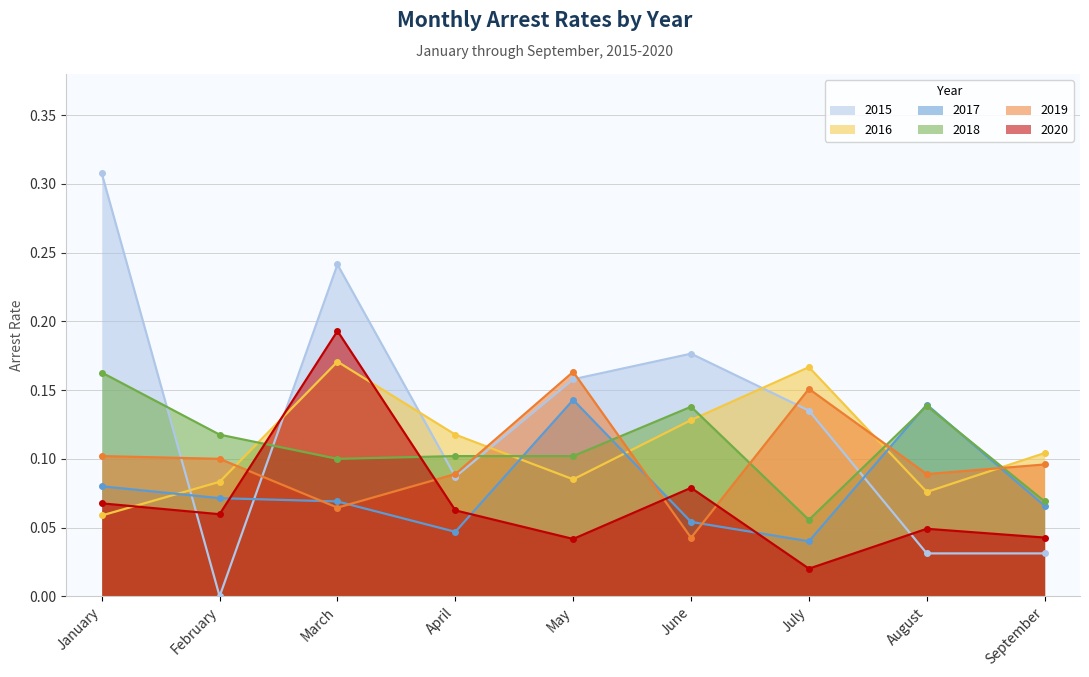

At which category does arrest_rate_2018 reach its first local valley?

March